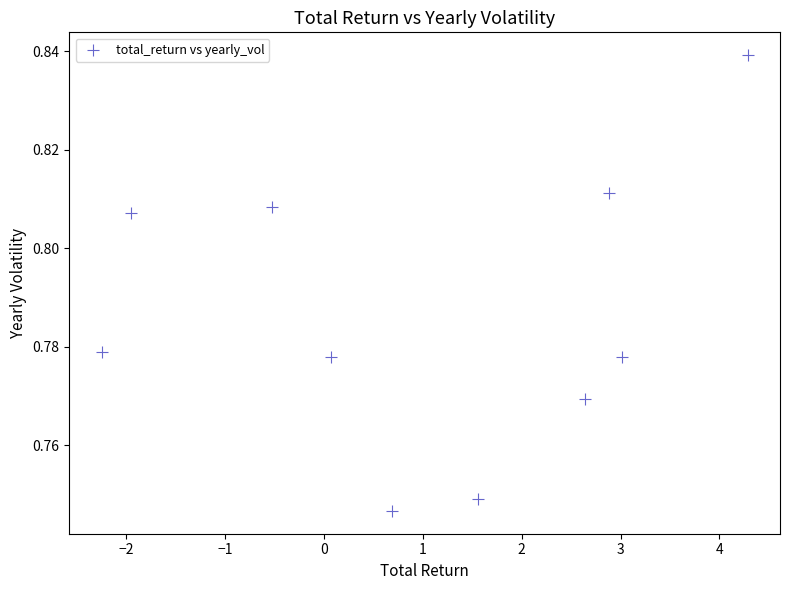

What is the average X value?

1.0